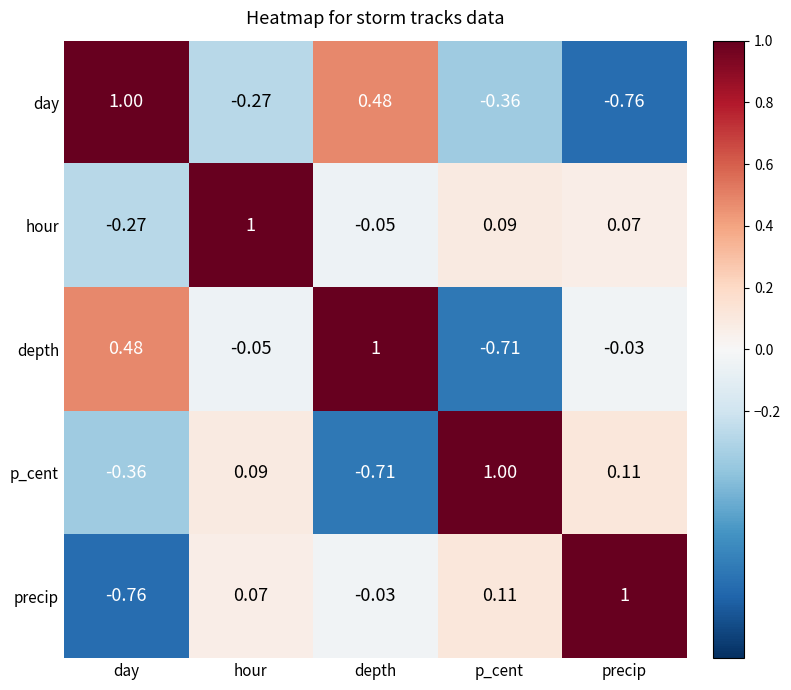

Is the value of precip at hour greater than the value of depth at depth?

No